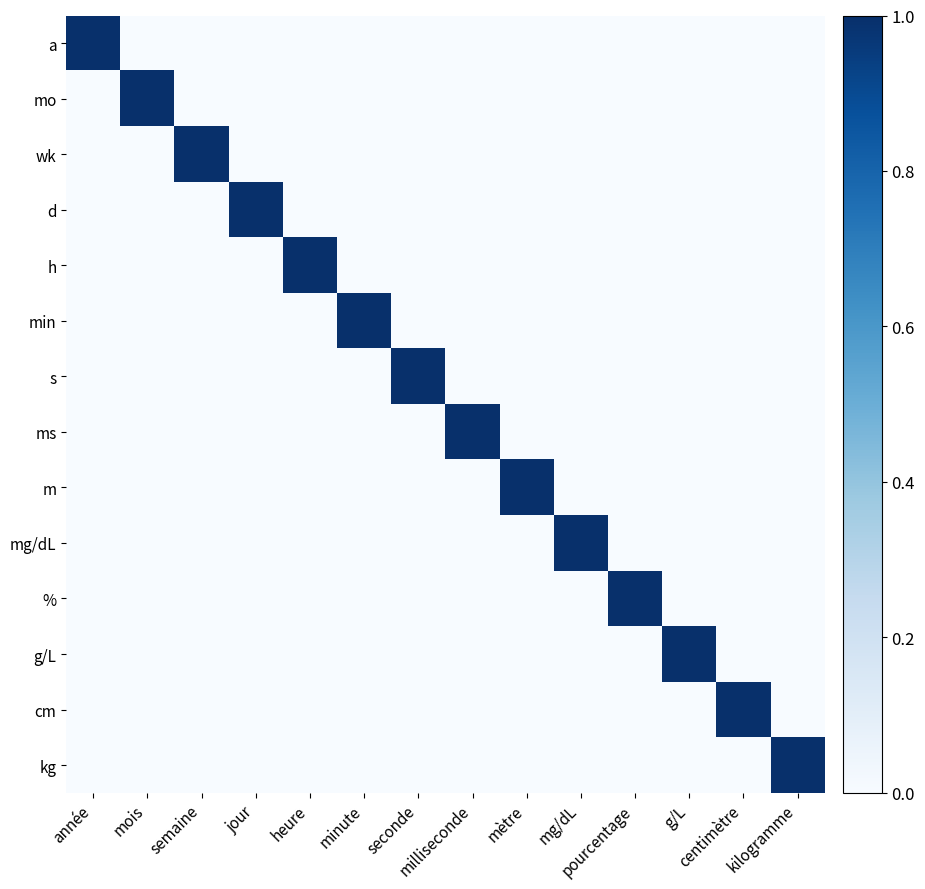

Reading right to left, transcribe all the data shown in this chart.

a: kilogramme=0	centimètre=0	g/L=0	pourcentage=0	mg/dL=0	mètre=0	milliseconde=0	seconde=0	minute=0	heure=0	jour=0	semaine=0	mois=0	année=1
mo: kilogramme=0	centimètre=0	g/L=0	pourcentage=0	mg/dL=0	mètre=0	milliseconde=0	seconde=0	minute=0	heure=0	jour=0	semaine=0	mois=1	année=0
wk: kilogramme=0	centimètre=0	g/L=0	pourcentage=0	mg/dL=0	mètre=0	milliseconde=0	seconde=0	minute=0	heure=0	jour=0	semaine=1	mois=0	année=0
d: kilogramme=0	centimètre=0	g/L=0	pourcentage=0	mg/dL=0	mètre=0	milliseconde=0	seconde=0	minute=0	heure=0	jour=1	semaine=0	mois=0	année=0
h: kilogramme=0	centimètre=0	g/L=0	pourcentage=0	mg/dL=0	mètre=0	milliseconde=0	seconde=0	minute=0	heure=1	jour=0	semaine=0	mois=0	année=0
min: kilogramme=0	centimètre=0	g/L=0	pourcentage=0	mg/dL=0	mètre=0	milliseconde=0	seconde=0	minute=1	heure=0	jour=0	semaine=0	mois=0	année=0
s: kilogramme=0	centimètre=0	g/L=0	pourcentage=0	mg/dL=0	mètre=0	milliseconde=0	seconde=1	minute=0	heure=0	jour=0	semaine=0	mois=0	année=0
ms: kilogramme=0	centimètre=0	g/L=0	pourcentage=0	mg/dL=0	mètre=0	milliseconde=1	seconde=0	minute=0	heure=0	jour=0	semaine=0	mois=0	année=0
m: kilogramme=0	centimètre=0	g/L=0	pourcentage=0	mg/dL=0	mètre=1	milliseconde=0	seconde=0	minute=0	heure=0	jour=0	semaine=0	mois=0	année=0
mg/dL: kilogramme=0	centimètre=0	g/L=0	pourcentage=0	mg/dL=1	mètre=0	milliseconde=0	seconde=0	minute=0	heure=0	jour=0	semaine=0	mois=0	année=0
%: kilogramme=0	centimètre=0	g/L=0	pourcentage=1	mg/dL=0	mètre=0	milliseconde=0	seconde=0	minute=0	heure=0	jour=0	semaine=0	mois=0	année=0
g/L: kilogramme=0	centimètre=0	g/L=1	pourcentage=0	mg/dL=0	mètre=0	milliseconde=0	seconde=0	minute=0	heure=0	jour=0	semaine=0	mois=0	année=0
cm: kilogramme=0	centimètre=1	g/L=0	pourcentage=0	mg/dL=0	mètre=0	milliseconde=0	seconde=0	minute=0	heure=0	jour=0	semaine=0	mois=0	année=0
kg: kilogramme=1	centimètre=0	g/L=0	pourcentage=0	mg/dL=0	mètre=0	milliseconde=0	seconde=0	minute=0	heure=0	jour=0	semaine=0	mois=0	année=0